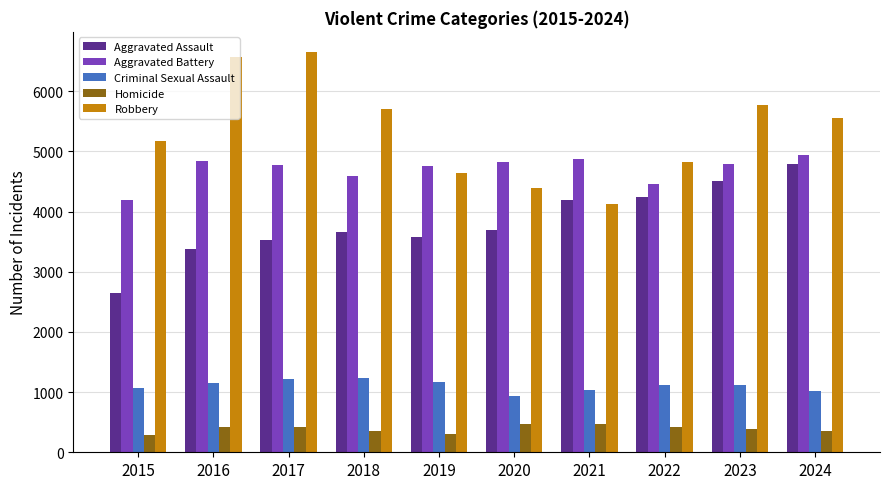

Which series changed the most between 2022 and 2023?

Robbery